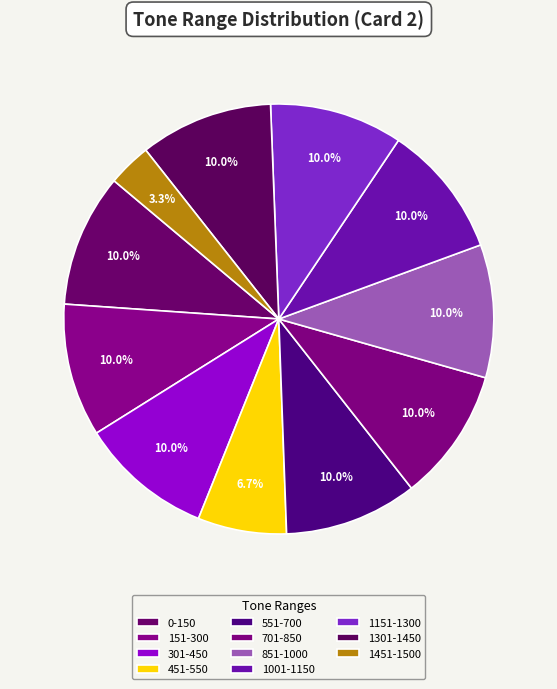

What is the change in value from 0-150 to 1451-1500?

-101